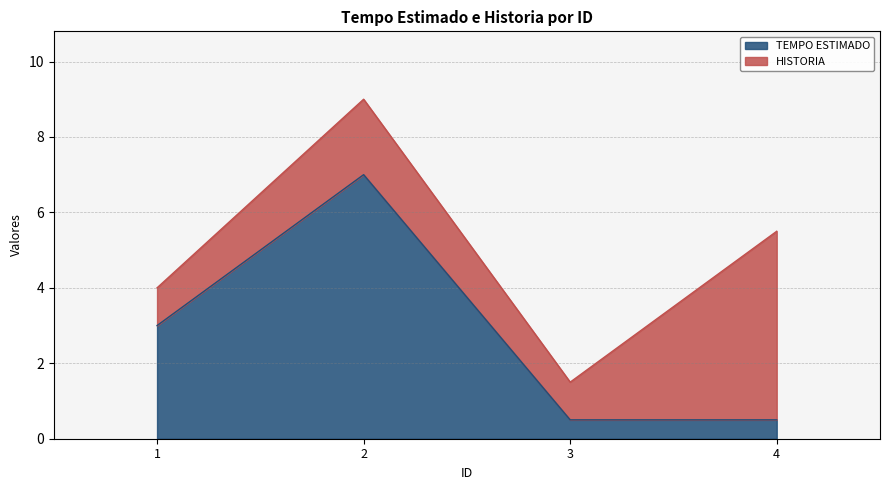

The value at 3 is 0.5. True or false?

True